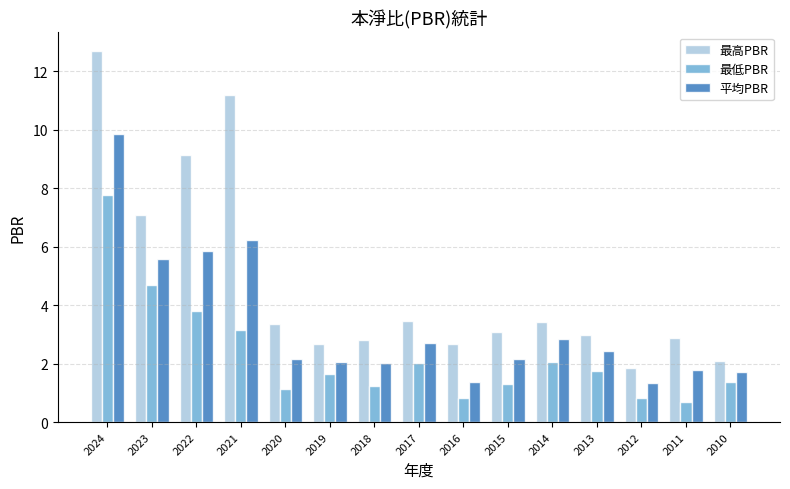

True or false: 最低PBR has a value of 5.5 at 2021.

False